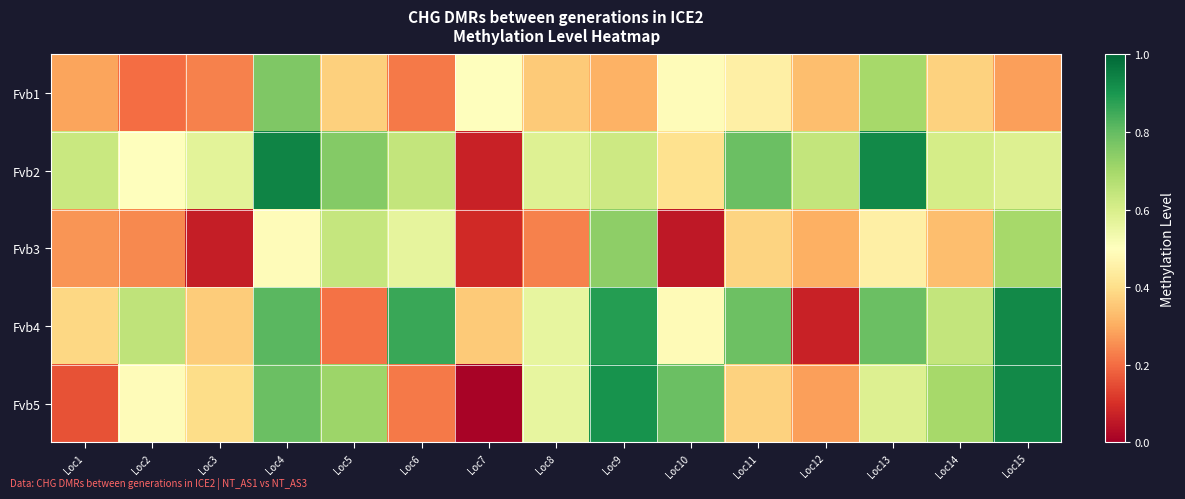

List the series in order of their peak value, lowest first.

Fvb3, Fvb1, Fvb4, Fvb5, Fvb2